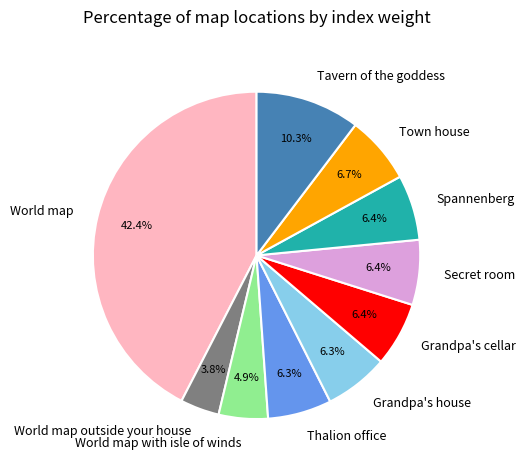

How many segments does this pie chart have?

10